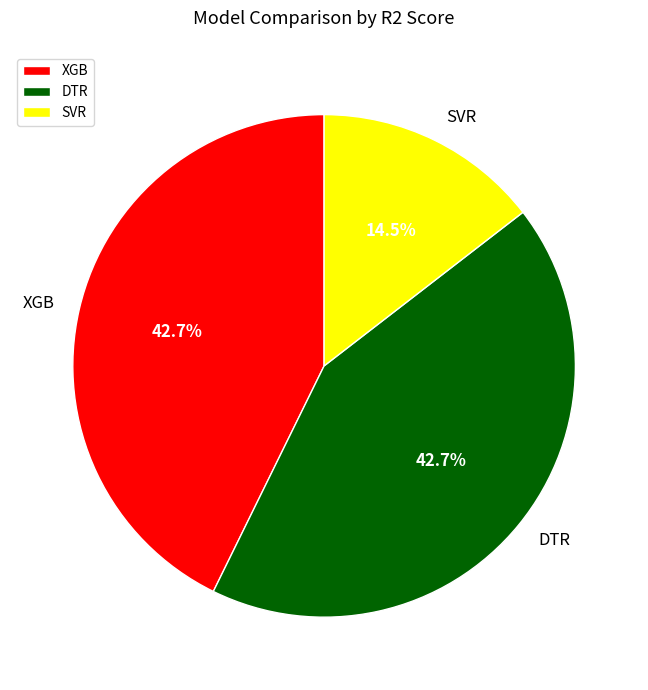

What percentage is the XGB slice, to the nearest percent?

43%